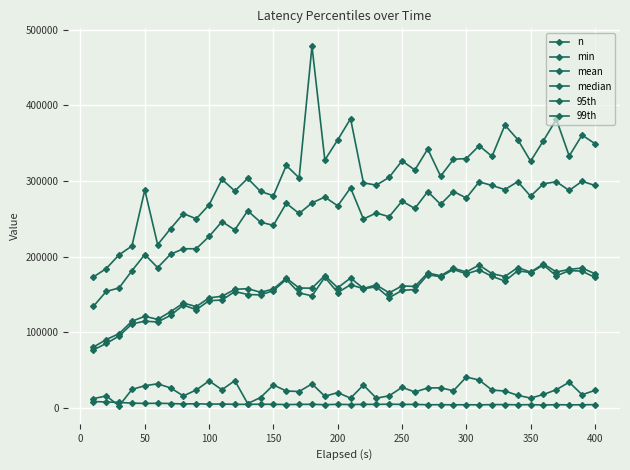

In 99th, how many points are lower than both neighbors (excluding endpoints)?

12